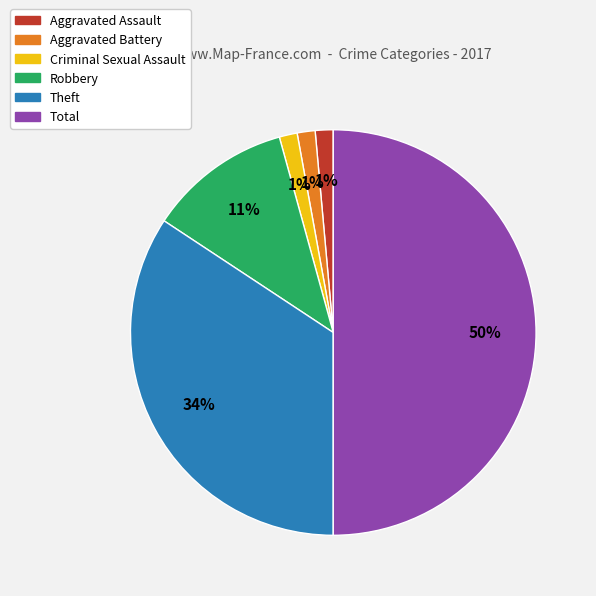

Does Aggravated Battery account for over 50% of the chart?

No